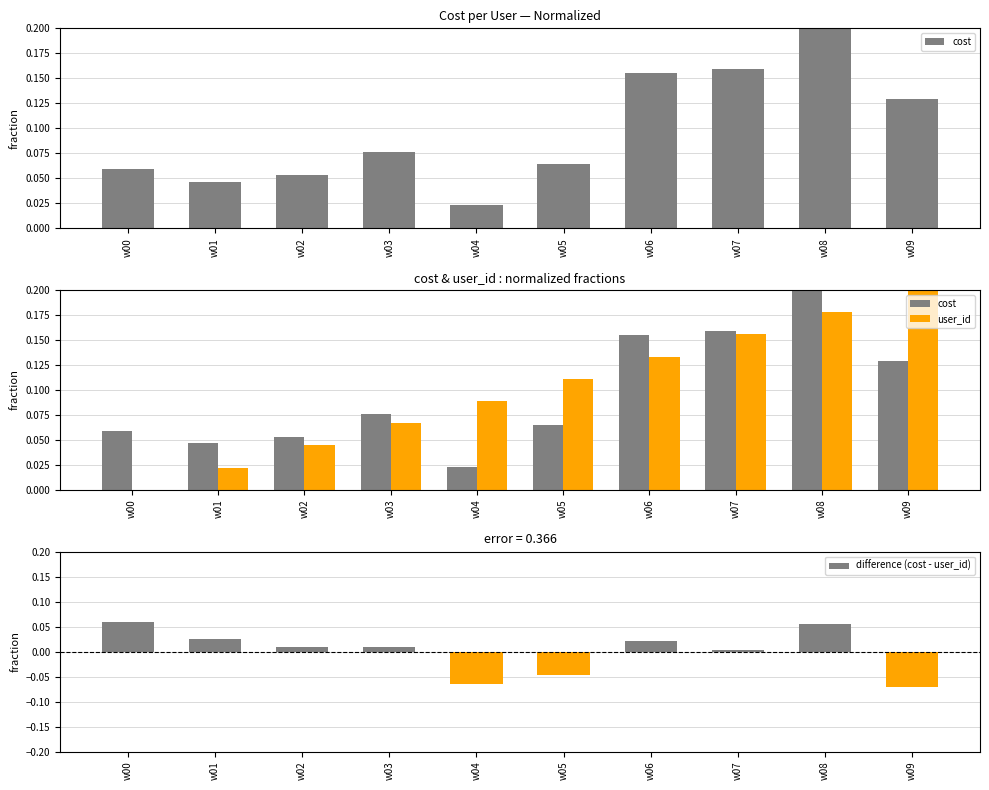

What are all the series names shown in the legend?

cost, user_id, difference (cost - user_id)